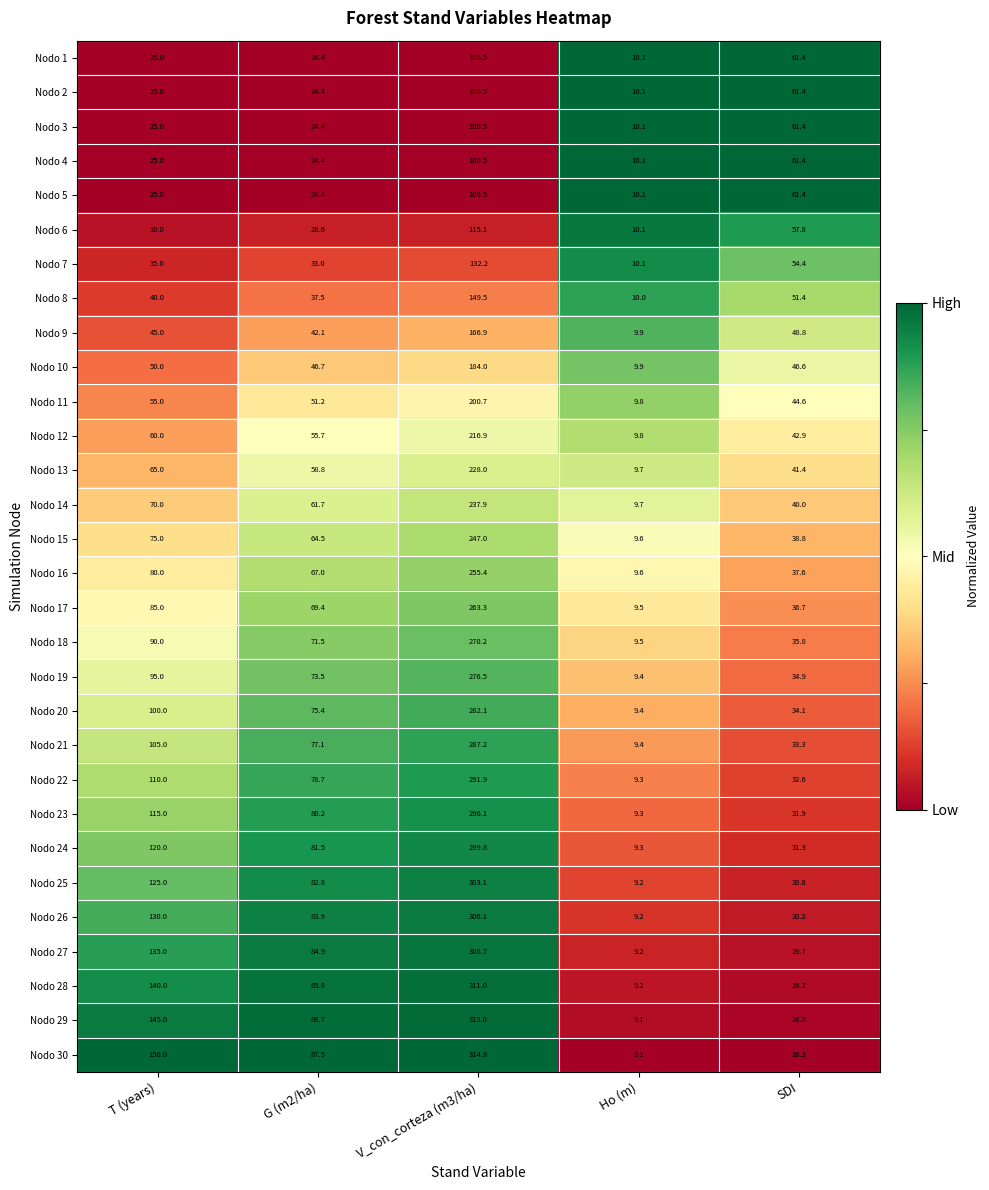

Which series has the largest total across all categories?

Nodo 30